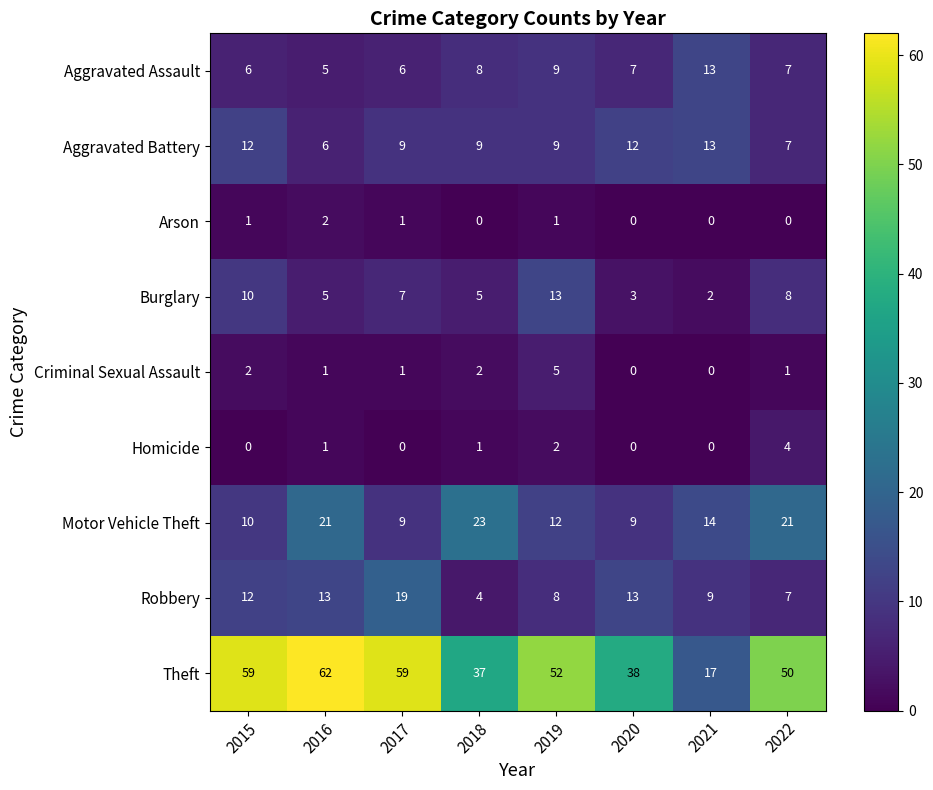

How many data points does each series have?

8